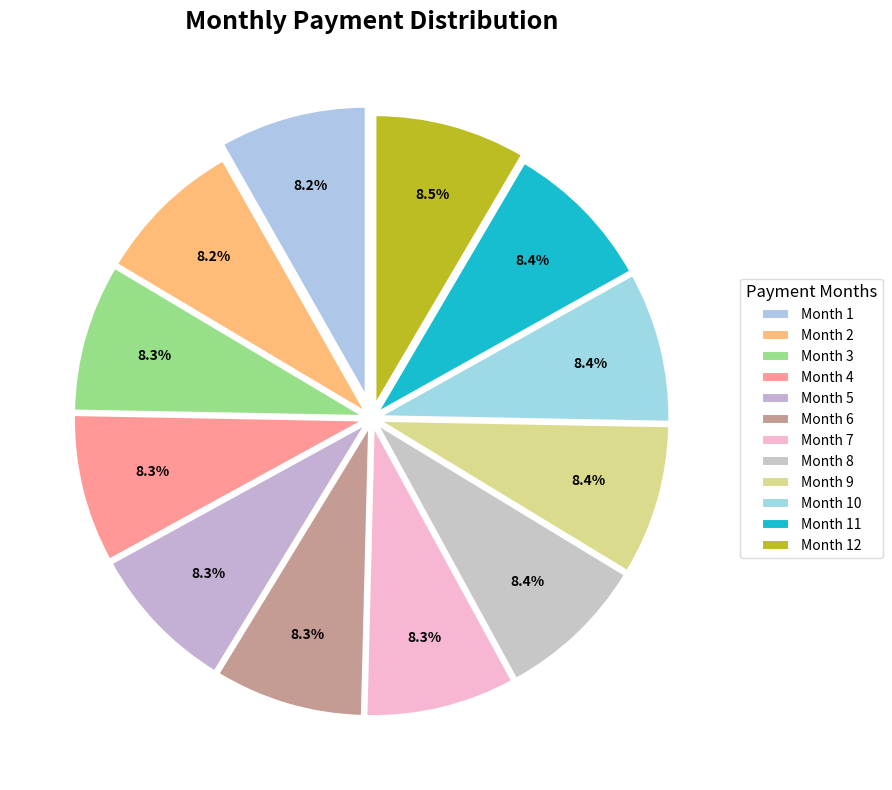

Does any single category account for the majority?

No